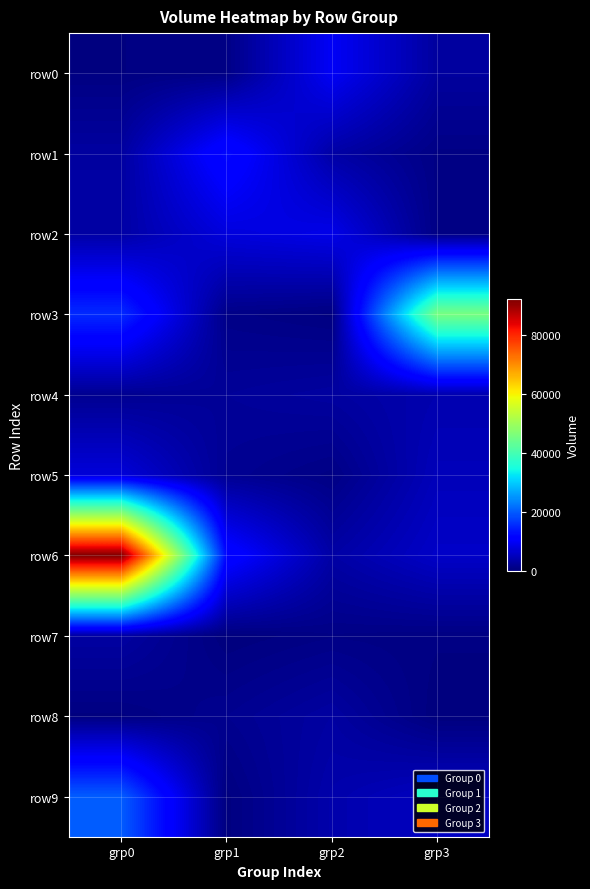

Reading left to right, list all the values displayed in this chart.

row0: grp0=342.9	grp1=696.0	grp2=9645.0	grp3=2624.7
row1: grp0=2786.3	grp1=12412.9	grp2=3214.0	grp3=619.6
row2: grp0=3214.0	grp1=7587.1	grp2=8549.9	grp3=619.6
row3: grp0=15446.0	grp1=850.1	grp2=240.2	grp3=45611.4
row4: grp0=1542.5	grp1=2153.5	grp2=2758.3	grp3=3951.8
row5: grp0=7280.3	grp1=1675.4	grp2=572.2	grp3=4821.0
row6: grp0=92043.4	grp1=12000.0	grp2=3175.2	grp3=5909.3
row7: grp0=2901.3	grp1=30.1	grp2=666.5	grp3=444.4
row8: grp0=270.0	grp1=1441.1	grp2=2883.2	grp3=53.2
row9: grp0=20000.2	grp1=207.4	grp2=3696.5	grp3=5481.0